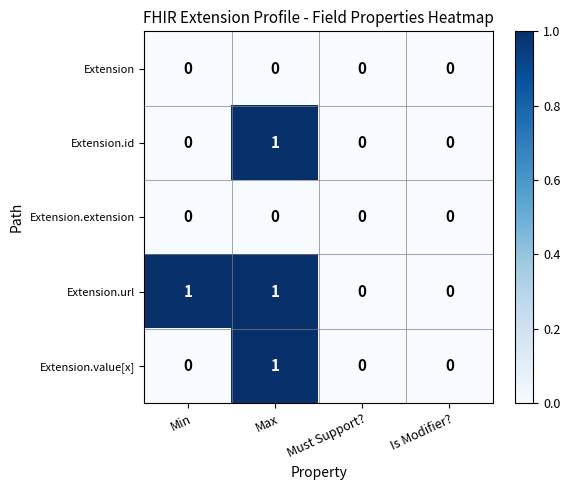

Reading left to right, list all the values displayed in this chart.

Extension: Min=0	Max=0	Must Support?=0	Is Modifier?=0
Extension.id: Min=0	Max=1	Must Support?=0	Is Modifier?=0
Extension.extension: Min=0	Max=0	Must Support?=0	Is Modifier?=0
Extension.url: Min=1	Max=1	Must Support?=0	Is Modifier?=0
Extension.value[x]: Min=0	Max=1	Must Support?=0	Is Modifier?=0